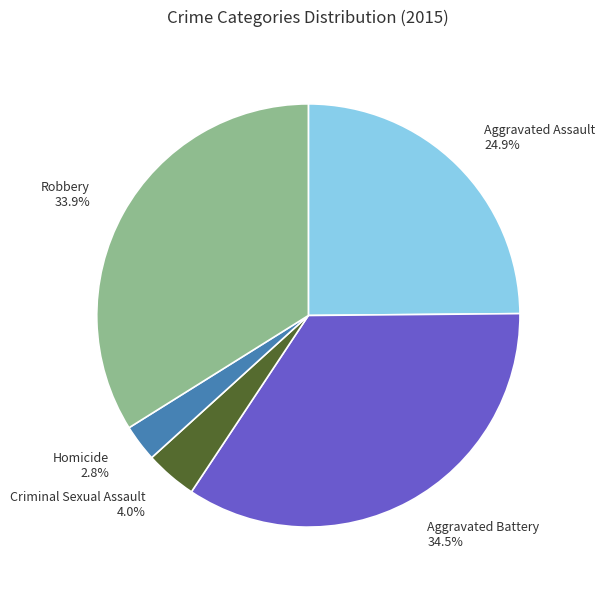

True or false: Aggravated Assault accounts for 25% of the total.

True